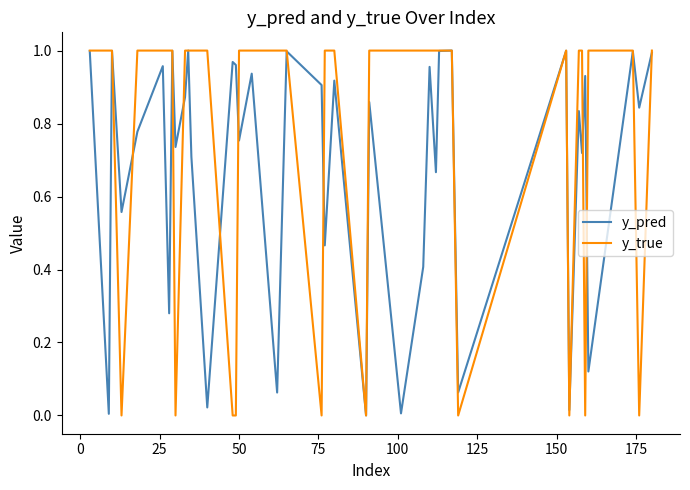

Which series has the largest total across all categories?

y_true